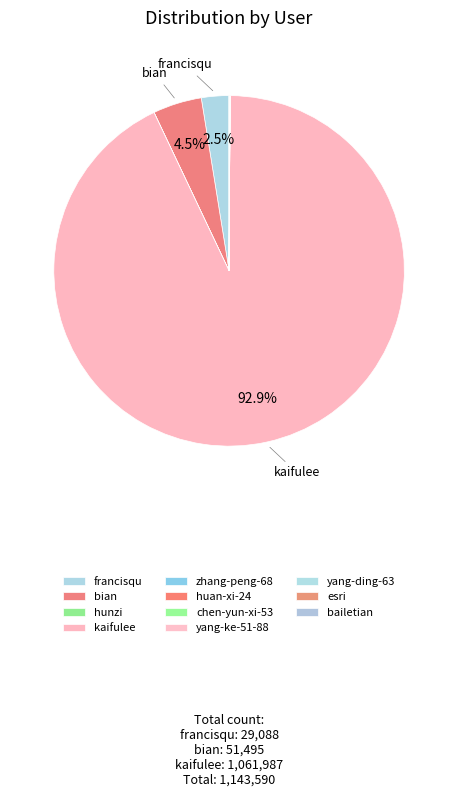

Does yang-ding-63 account for over 50% of the chart?

No